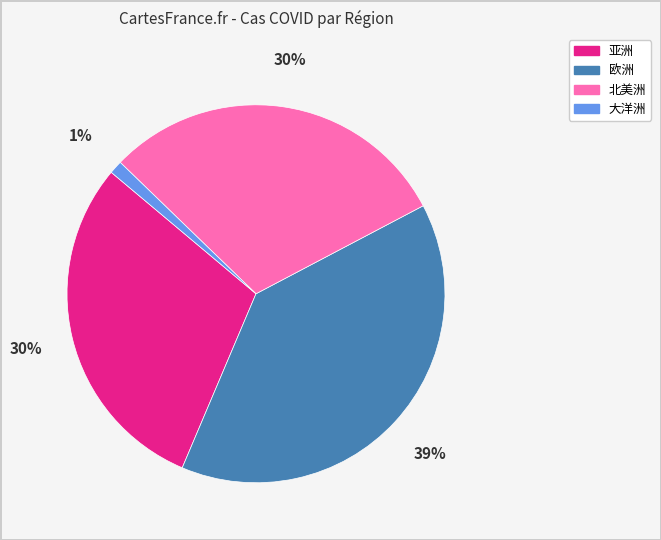

To the nearest percent, what is the difference between the largest and smallest slice percentages?

38%